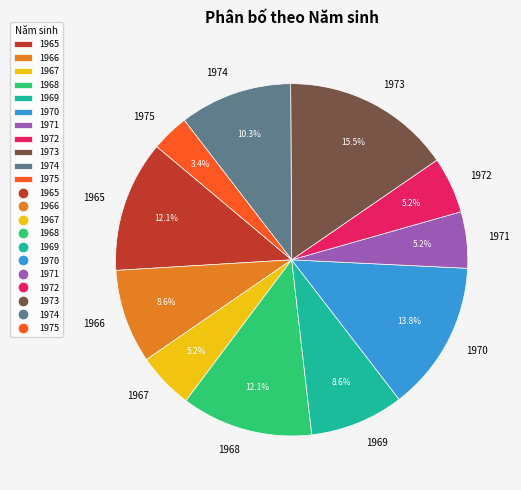

How many segments does this pie chart have?

11